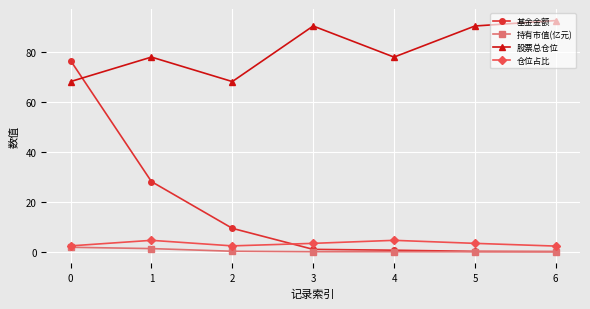

Which series has the largest total across all categories?

股票总仓位